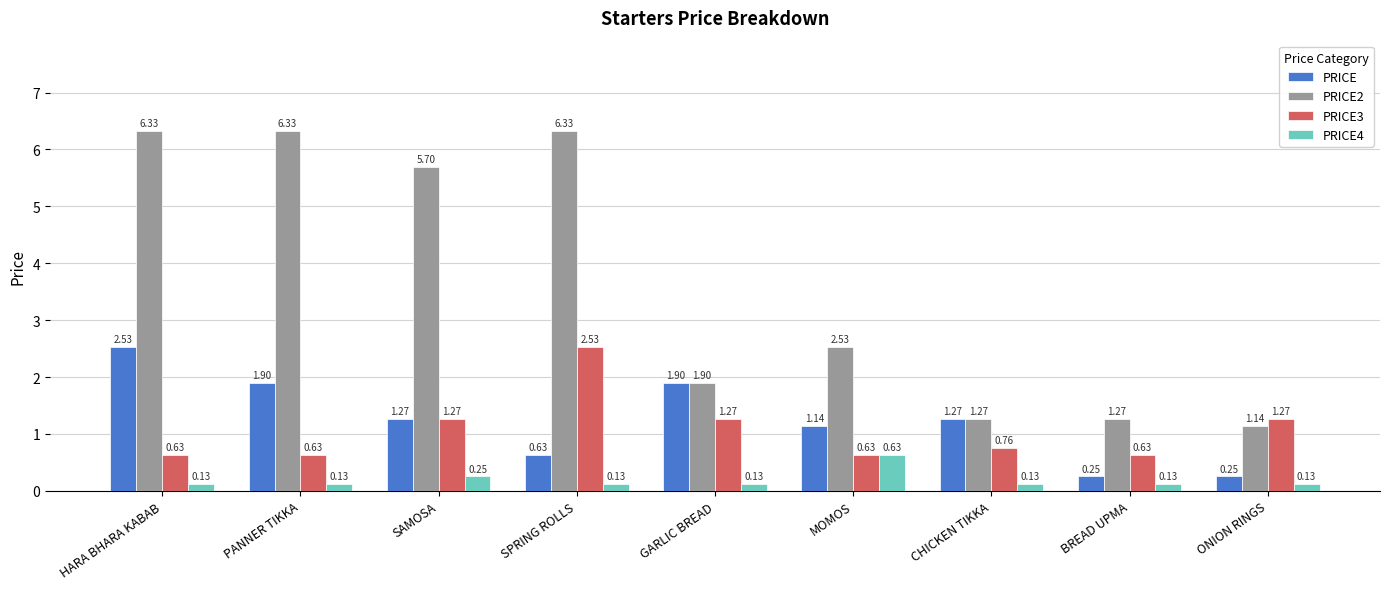

Rank the series at BREAD UPMA from highest to lowest value.

PRICE2, PRICE3, PRICE, PRICE4